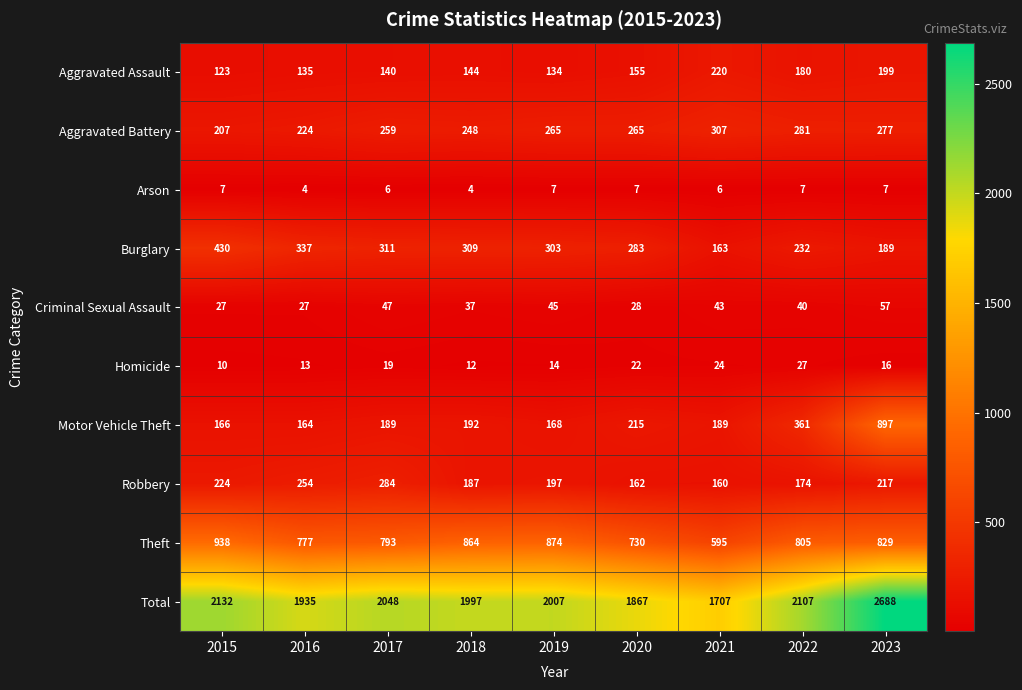

Rank the series by their maximum value, from highest to lowest.

Total, Theft, Motor Vehicle Theft, Burglary, Aggravated Battery, Robbery, Aggravated Assault, Criminal Sexual Assault, Homicide, Arson